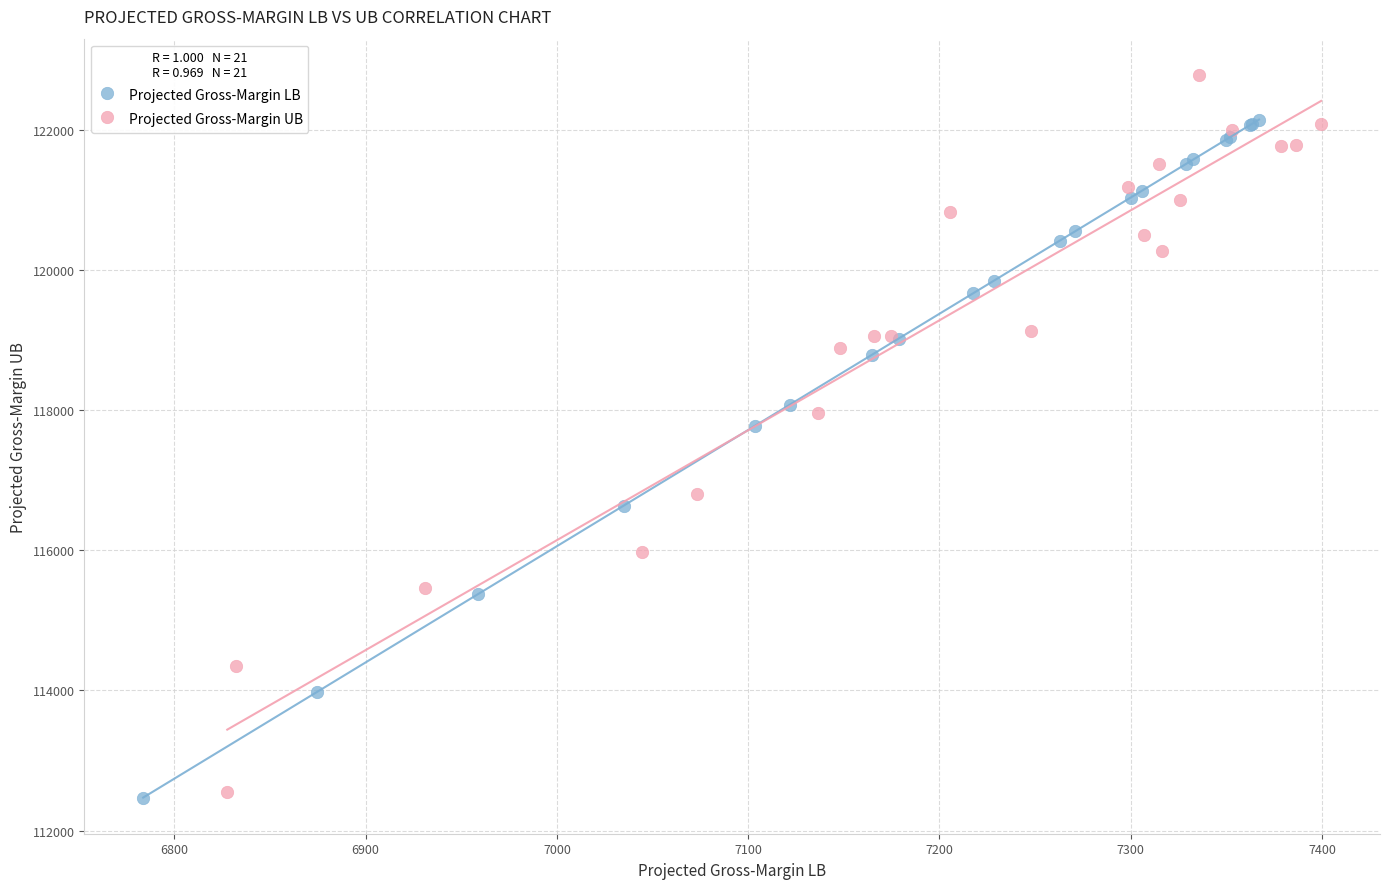

Which series reaches the maximum Y coordinate?

Projected Gross-Margin UB